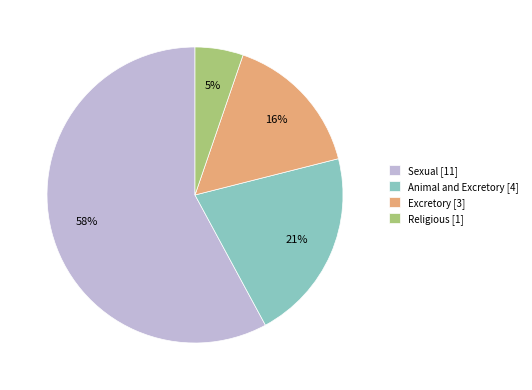

What percentage is the Sexual slice, to the nearest percent?

58%